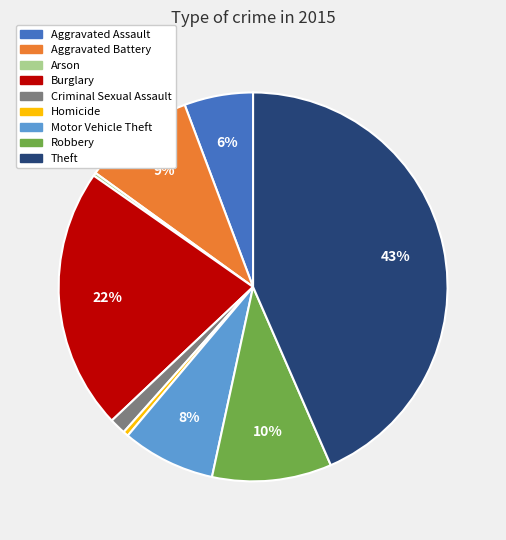

Is it true that Robbery is 10% of the pie?

True